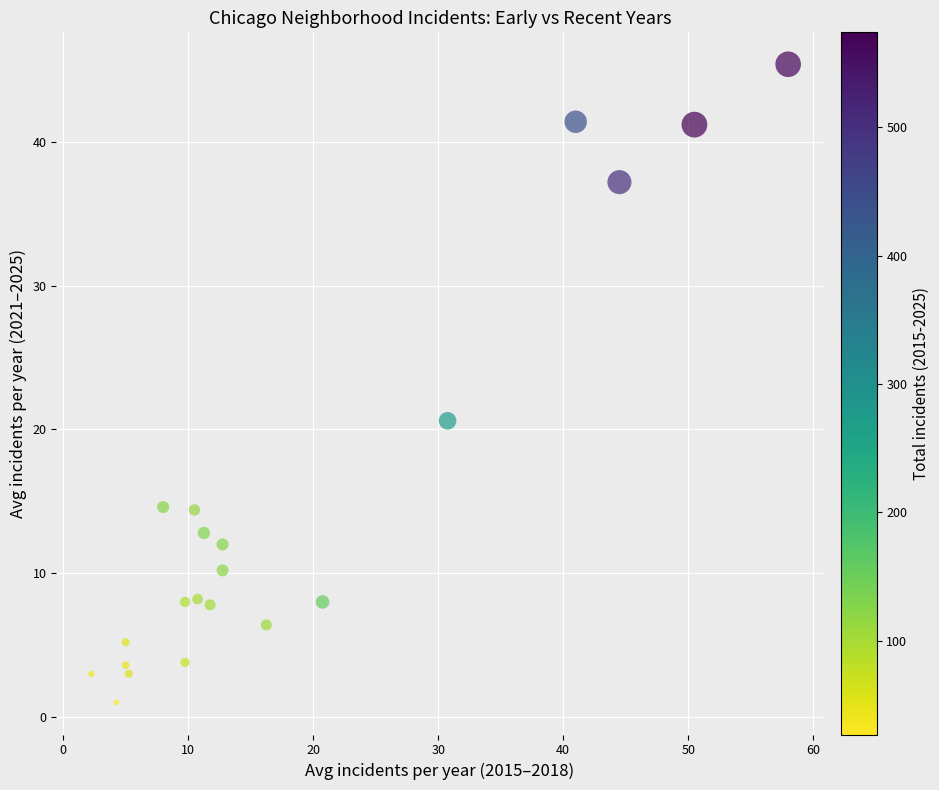

What is the range of Y values (max minus min)?

44.4